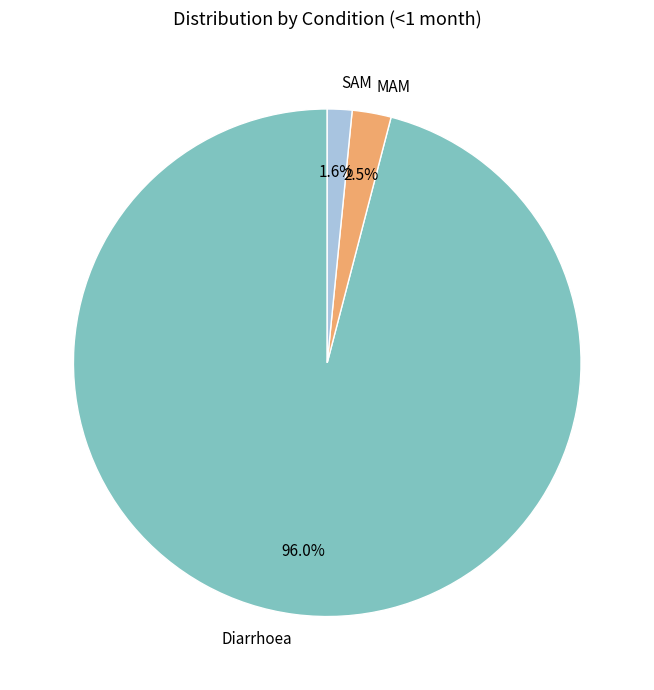

How many slices are in this pie chart?

3